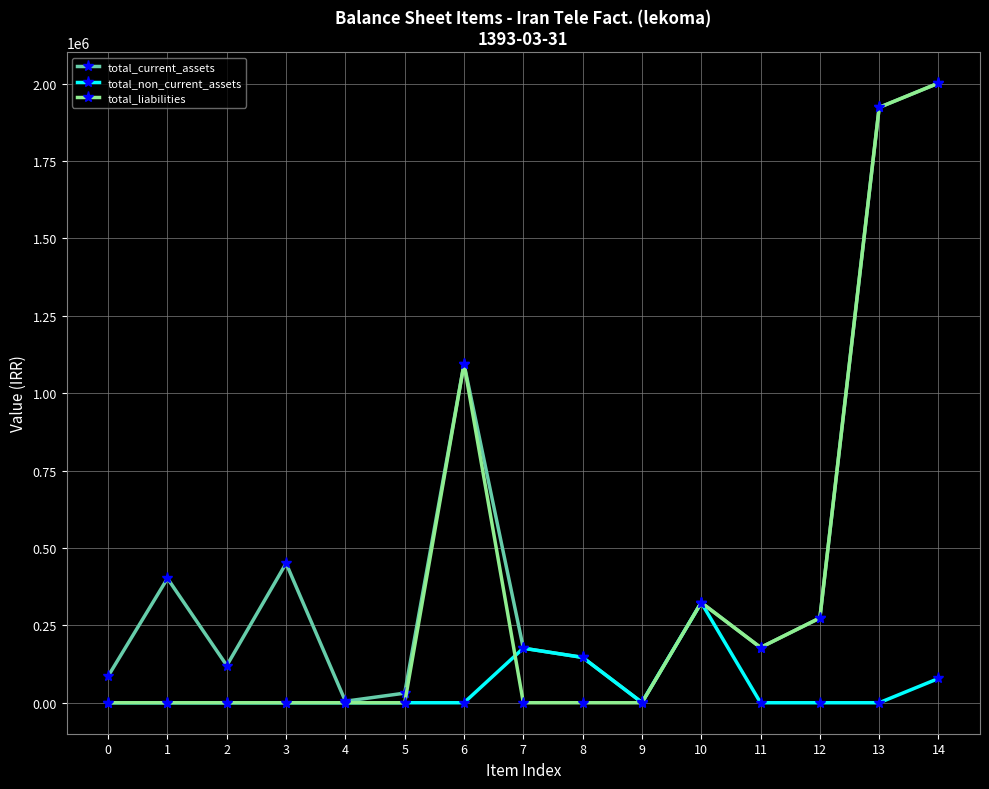

Does the chart have visible grid lines?

Yes